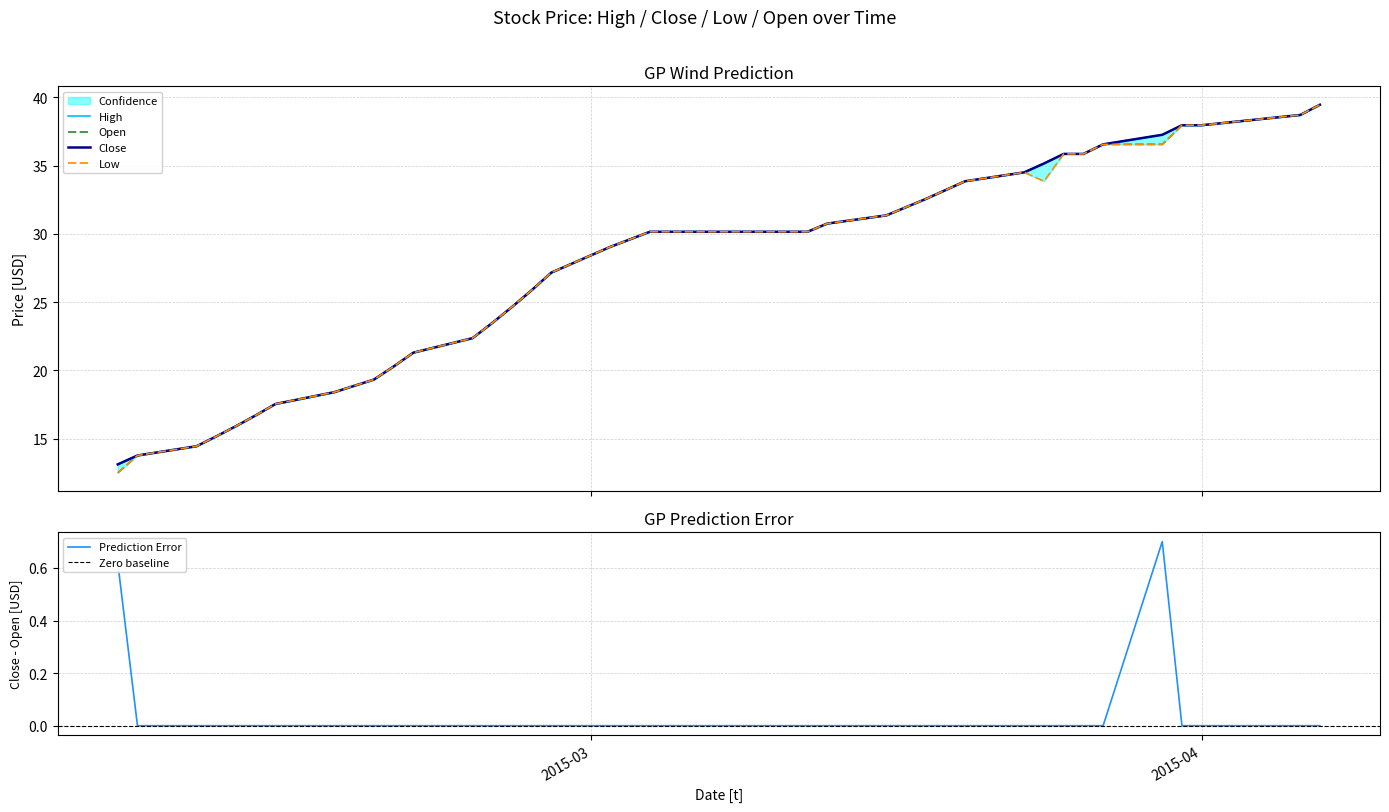

What is the average value of the Low series?

27.7